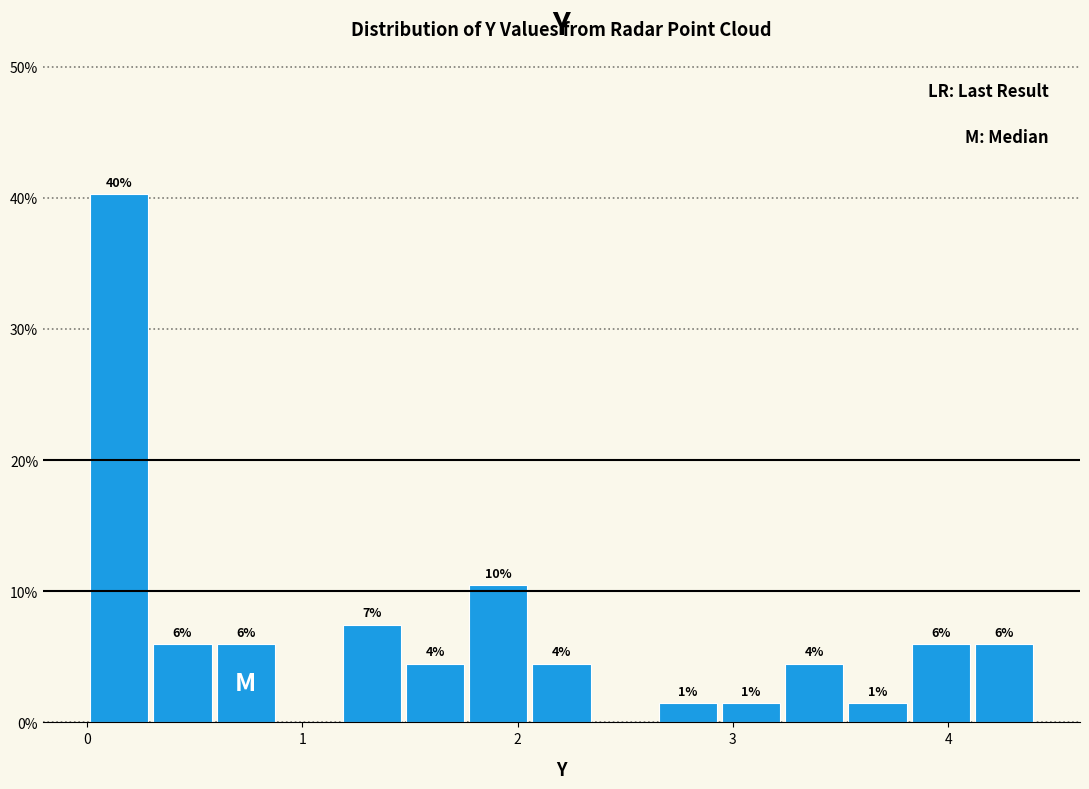

Read against the x-axis, roughly where is the centre of the tallest bar?

0.2